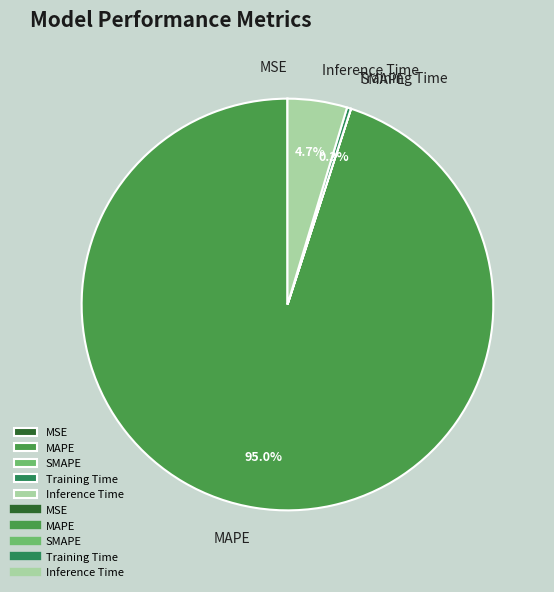

Does MAPE represent more than half of the total?

Yes